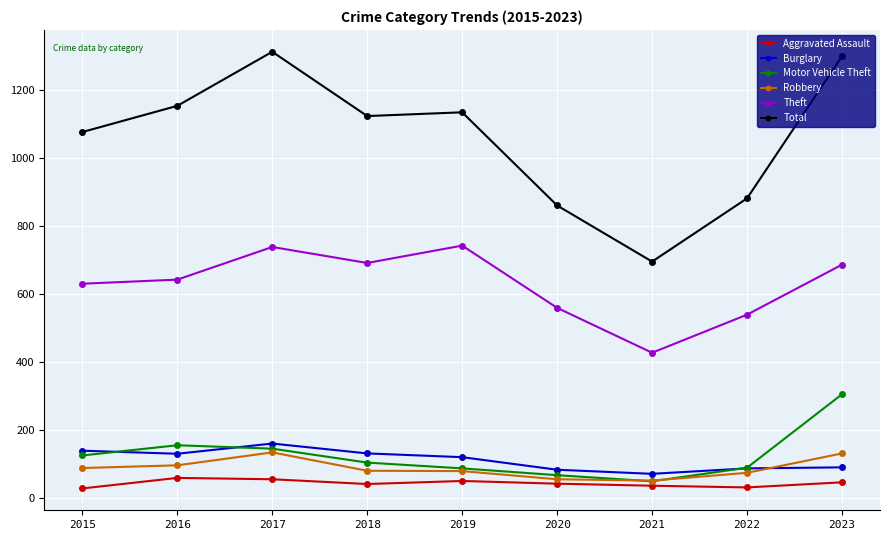

In Motor Vehicle Theft, how many points are lower than both neighbors (excluding endpoints)?

1